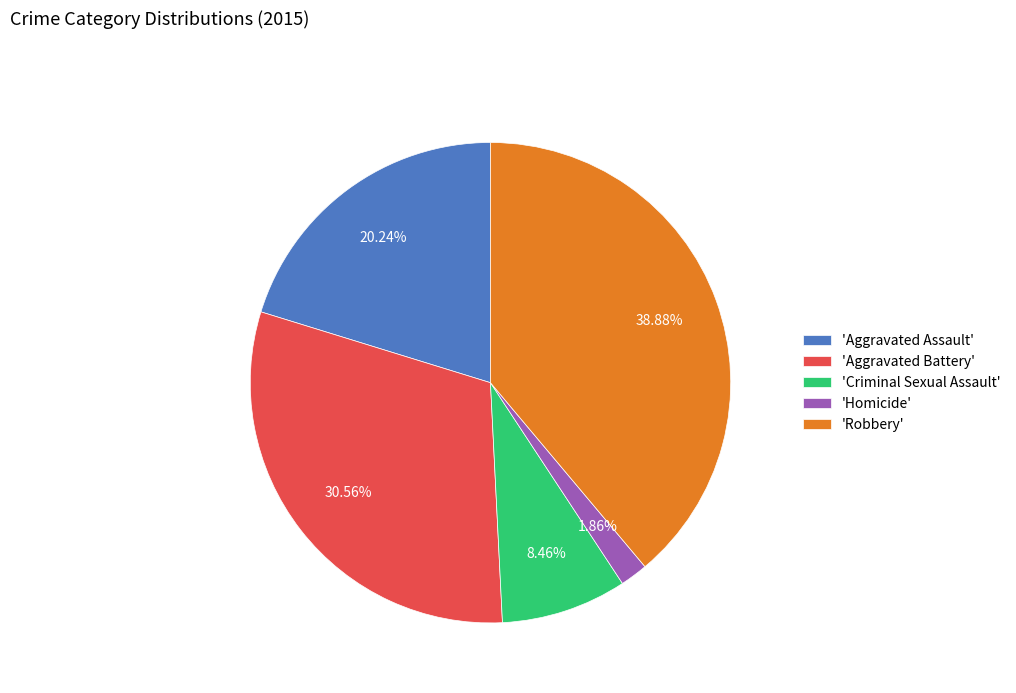

Combined, do 'Aggravated Battery' and 'Aggravated Assault' account for over 50%?

Yes